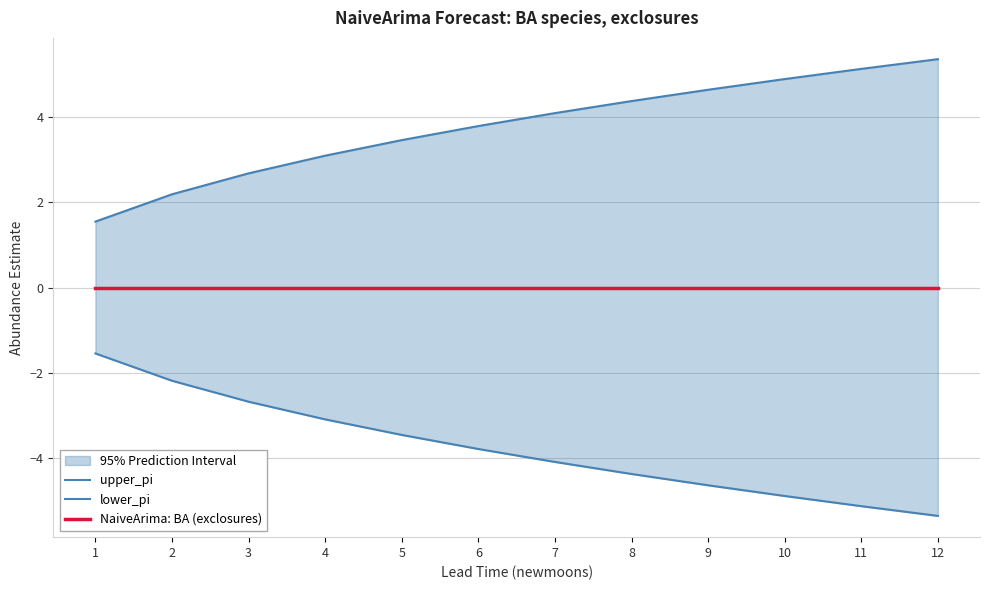

What is the value of the lower_pi point at the 1st from the left?

-1.5